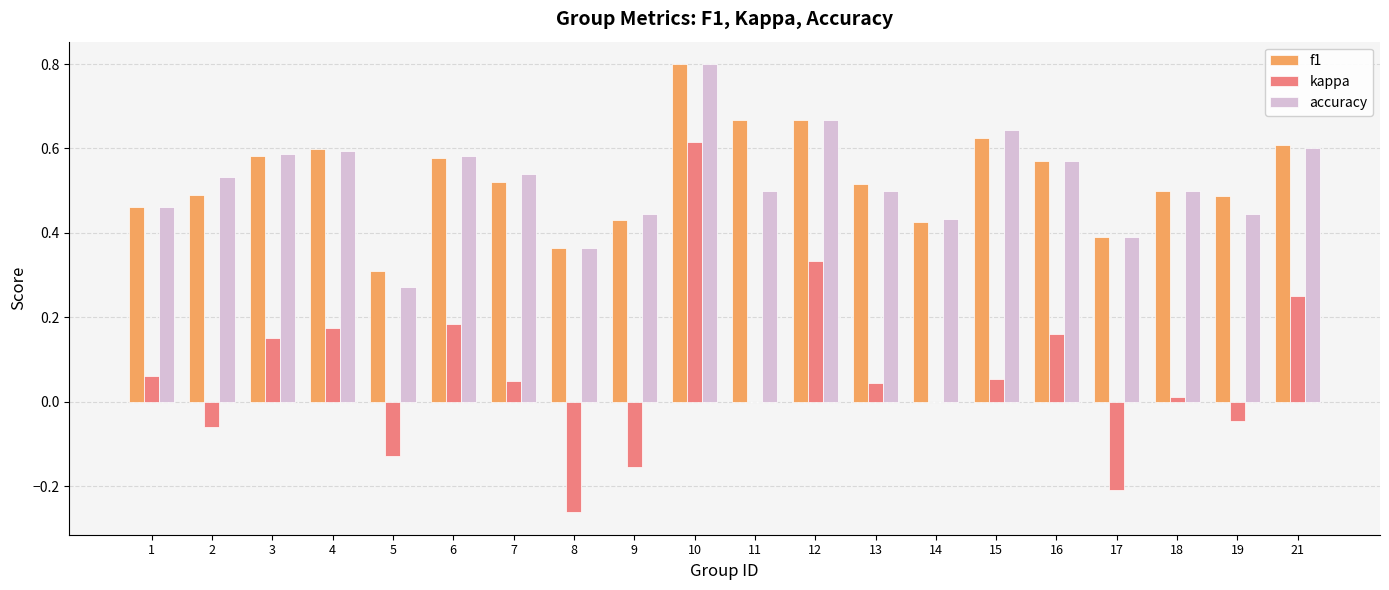

Is it true that kappa equals 0.1 at 3?

False